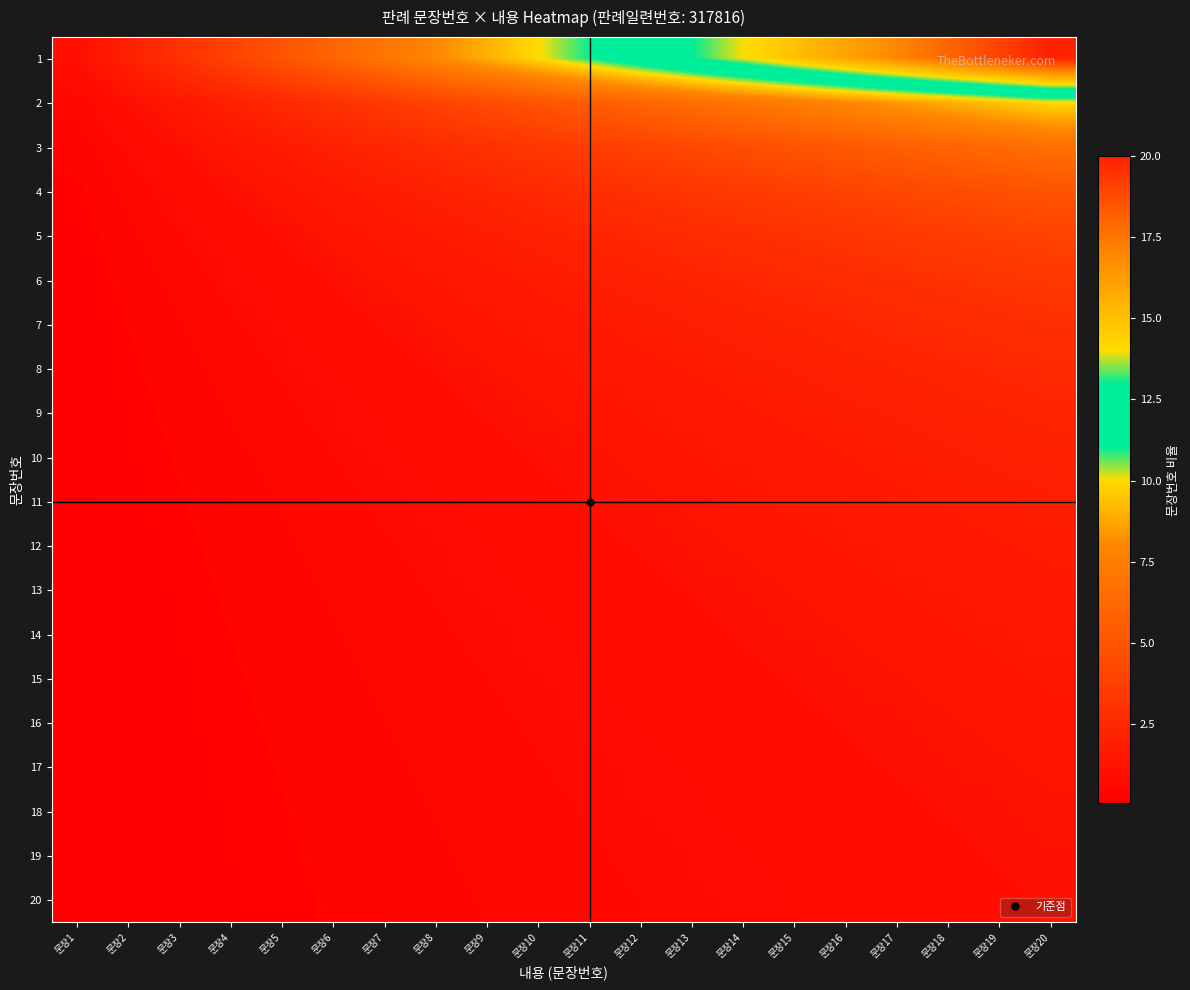

What is the maximum value shown in the chart?

20.0